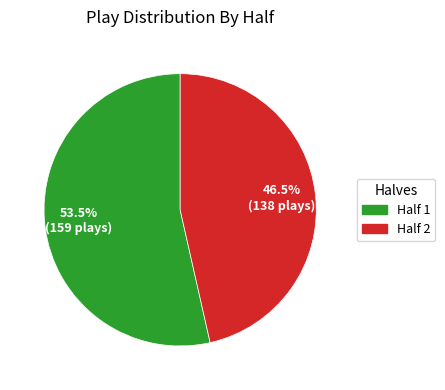

What is the largest slice in the pie chart?

Half 1